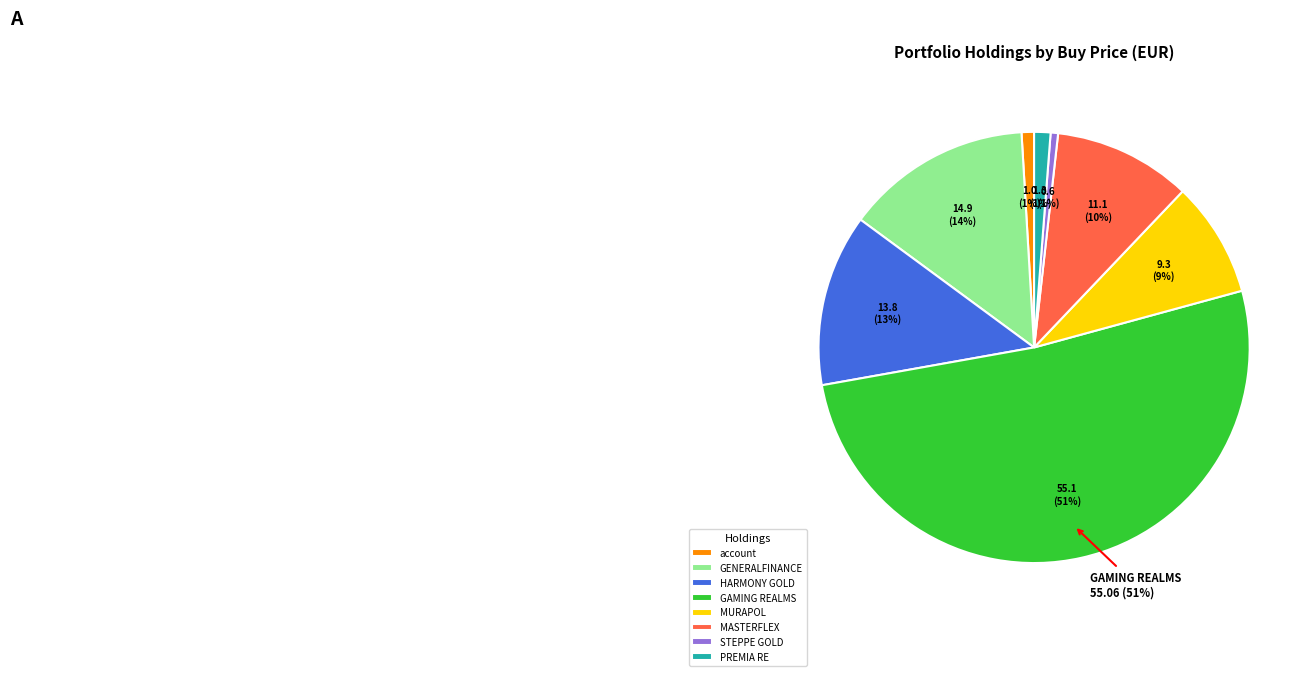

To the nearest percent, what is the average slice percentage?

12%